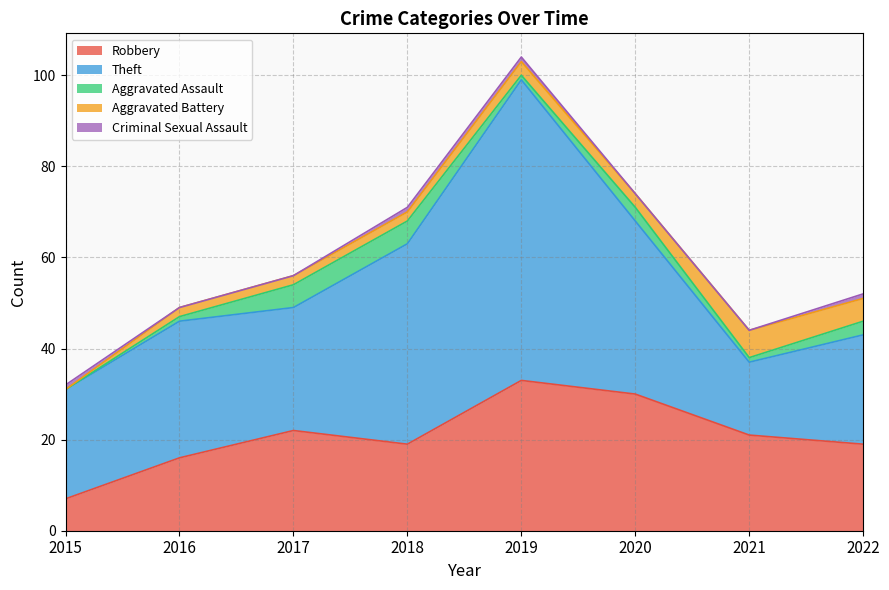

At which label does Aggravated Battery first exceed 3?

2021